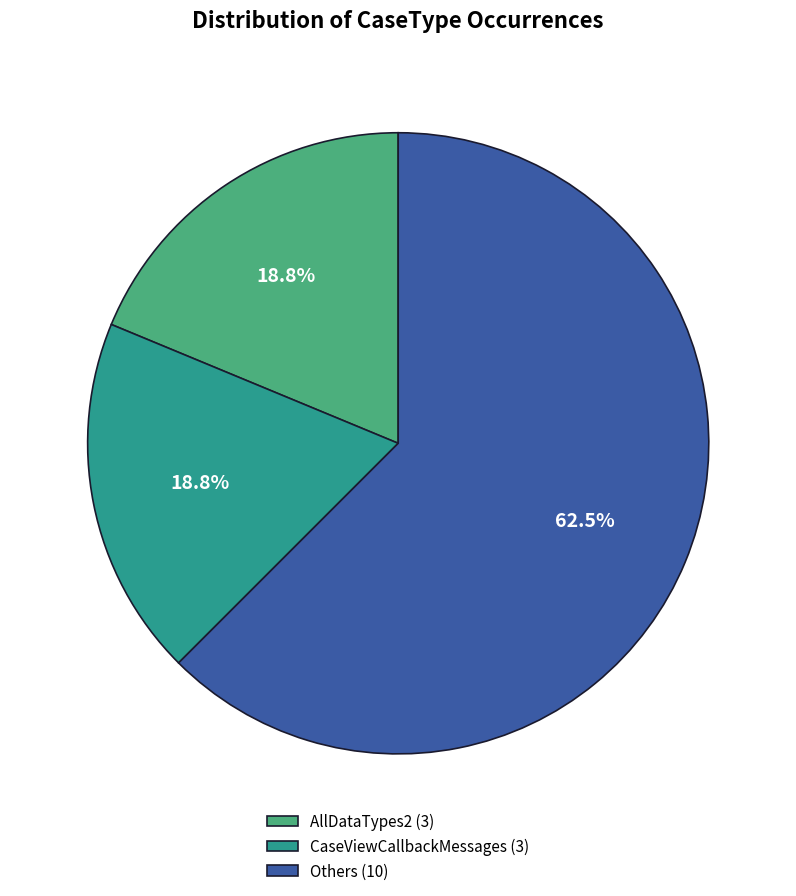

What percentage do Others (10) and AllDataTypes2 (3) together represent?

81.2%